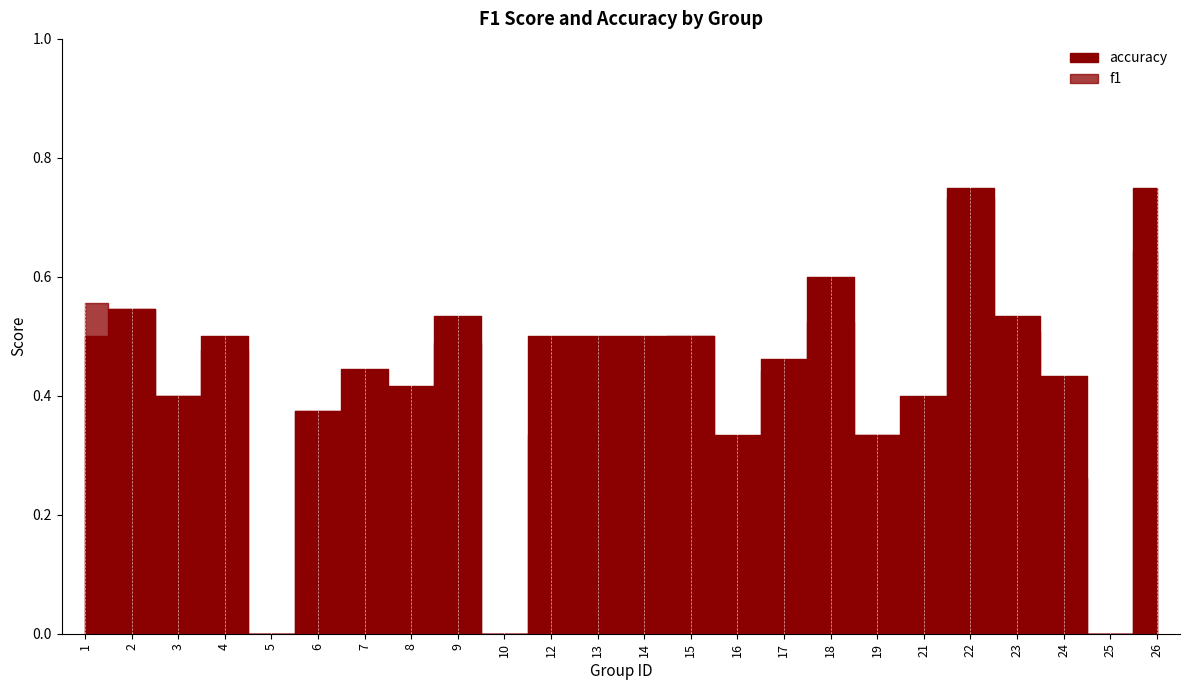

How many interior local valleys does the f1 series have?

7